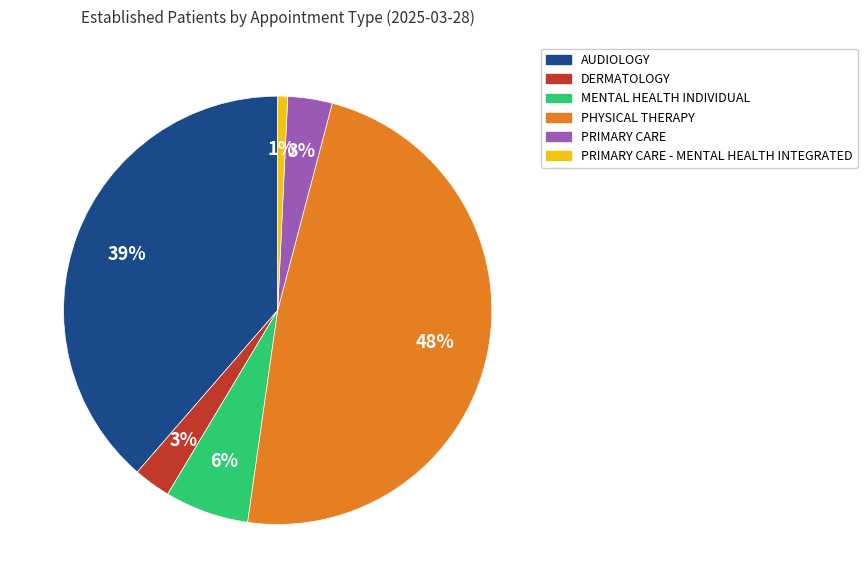

Does any single category account for the majority?

No